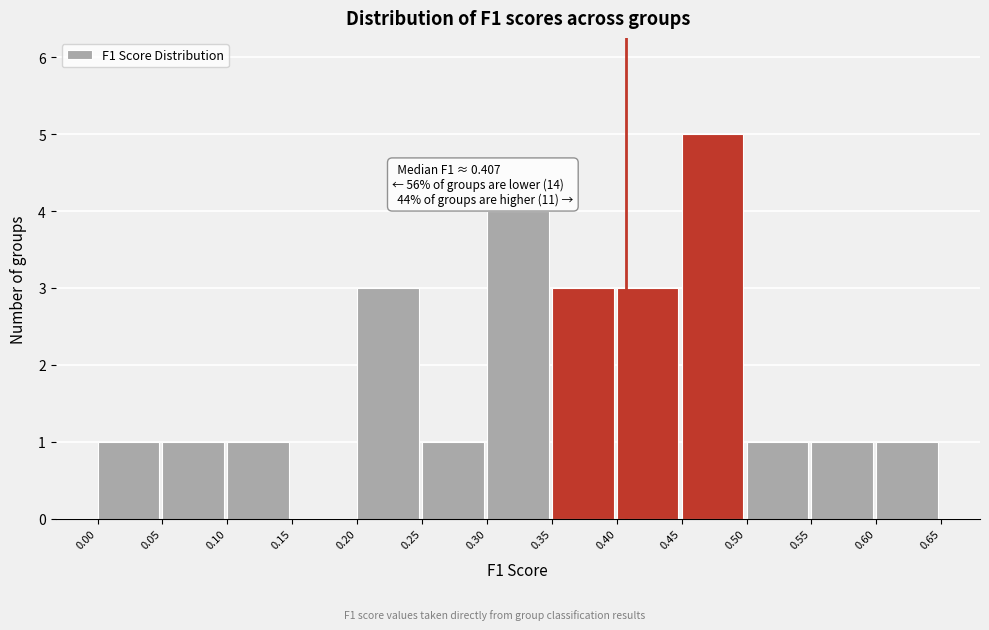

Over which range of the x-axis is the bar tallest?

0.45 to 0.50